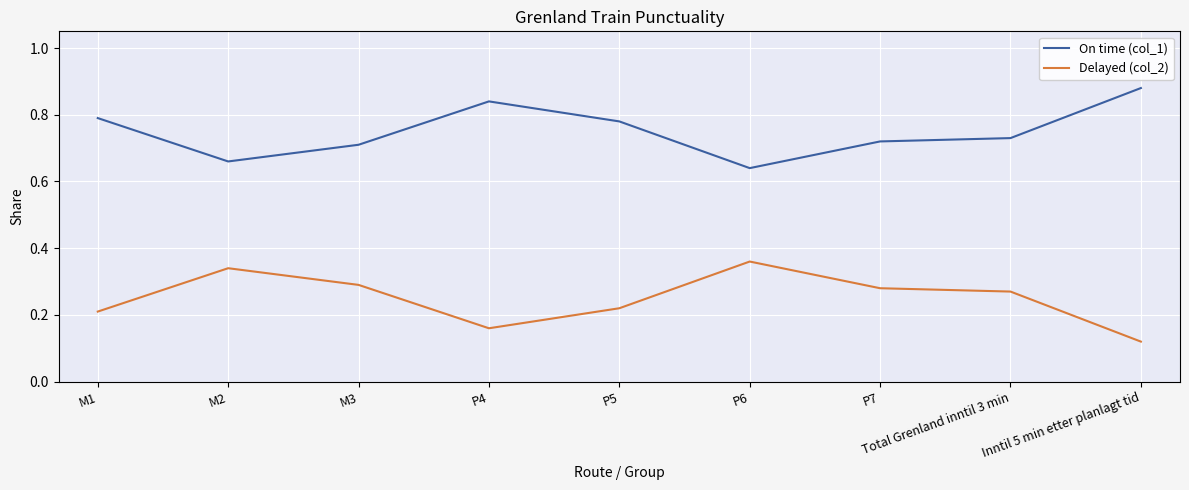

How many interior local valleys does the Delayed (col_2) series have?

1